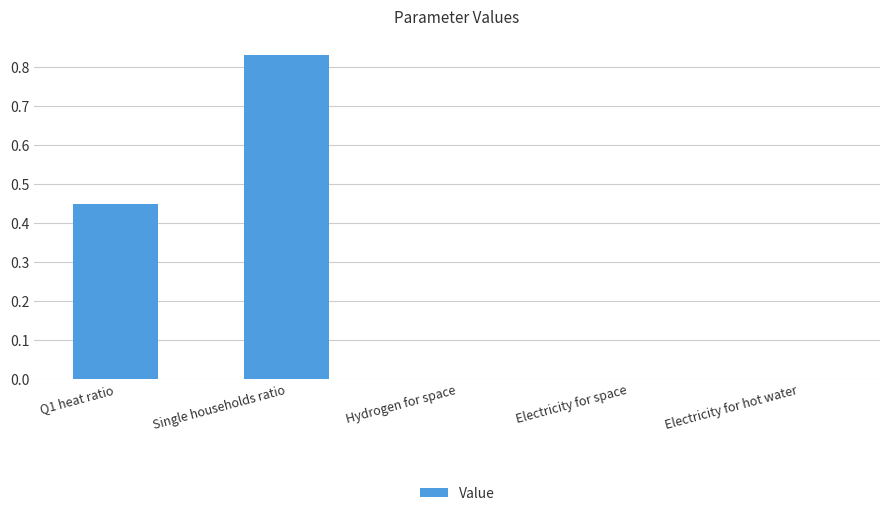

What is the sum of all values?

1.3